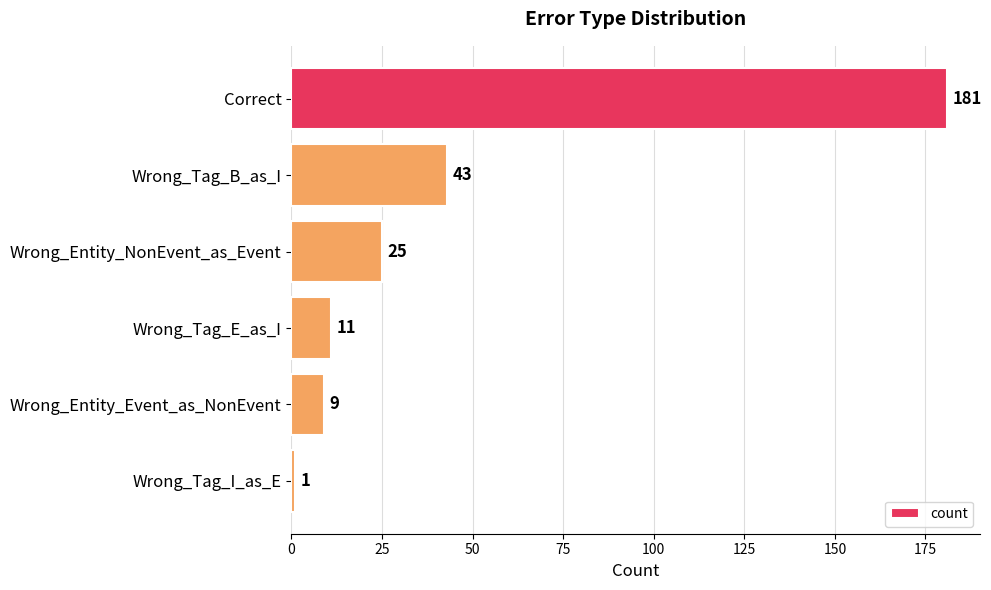

What is the difference between the second highest and minimum values?

42